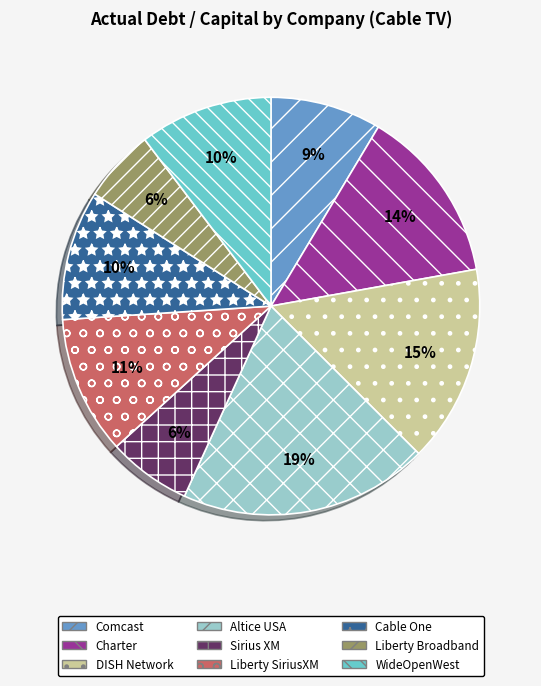

Do Sirius XM and Liberty Broadband together represent more than half of the pie?

No